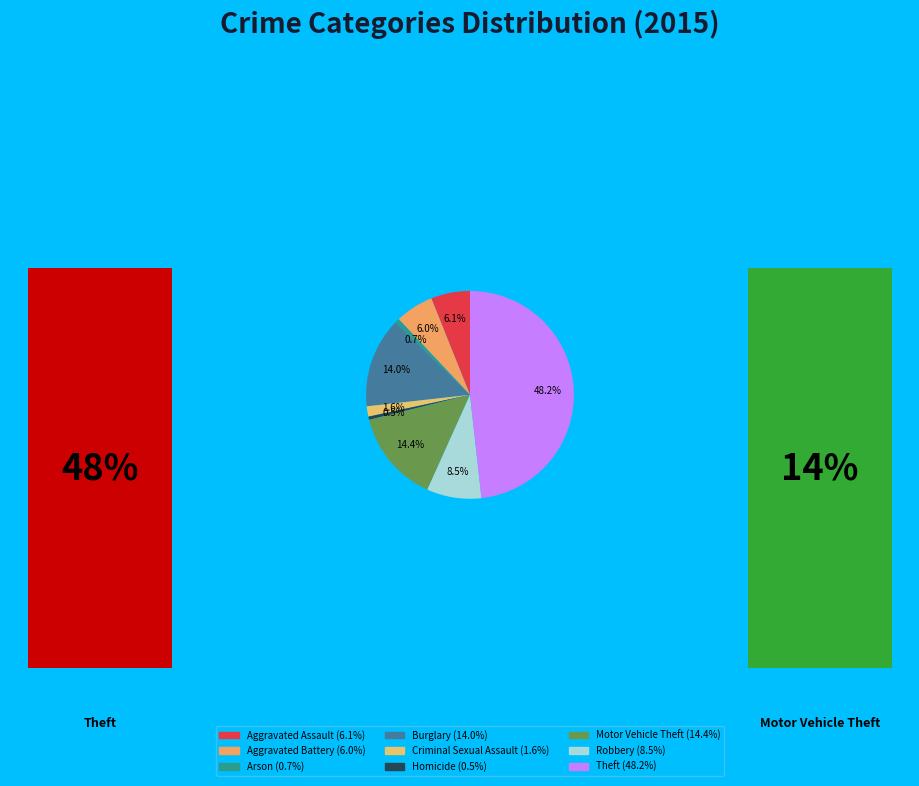

To the nearest percent, what percentage of the pie is Theft?

48%